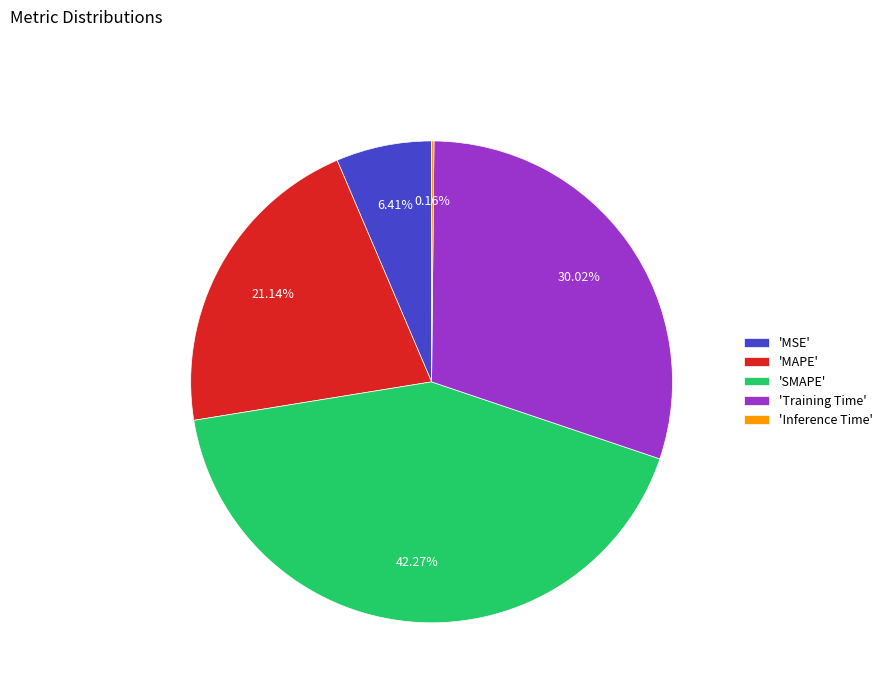

Which category has the biggest portion of the pie?

'SMAPE'